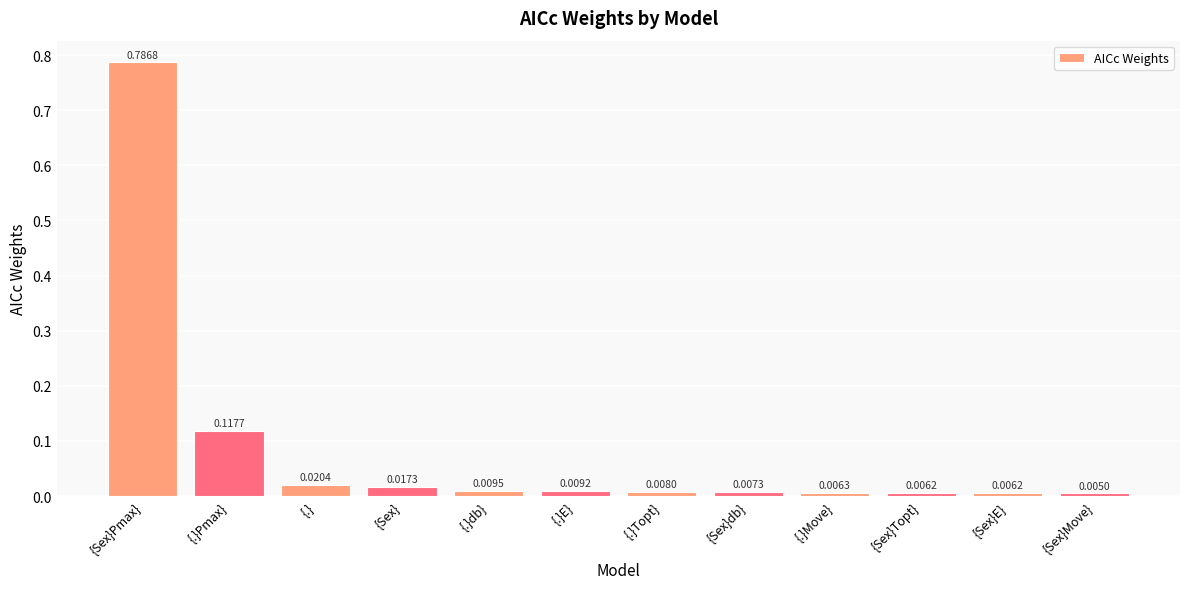

What is the sum of all values?

1.0